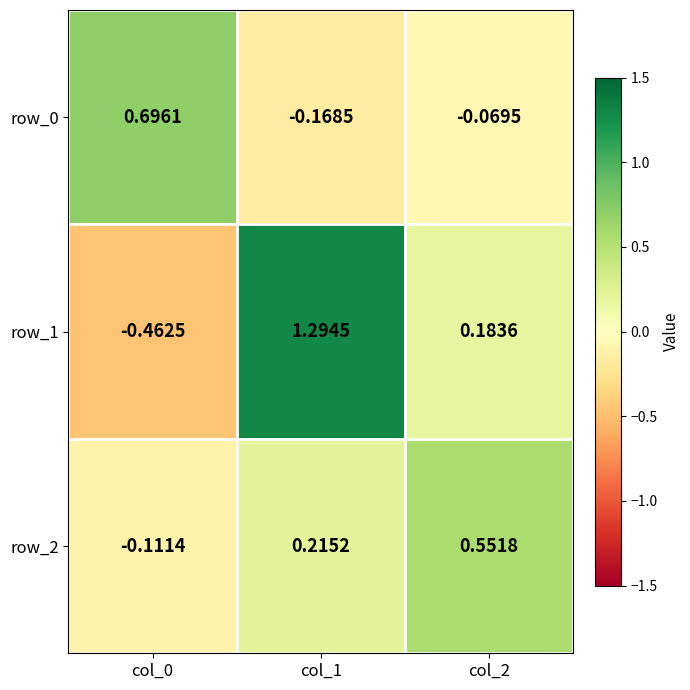

Is the value of row_2 at col_0 greater than the value of row_0 at col_1?

Yes